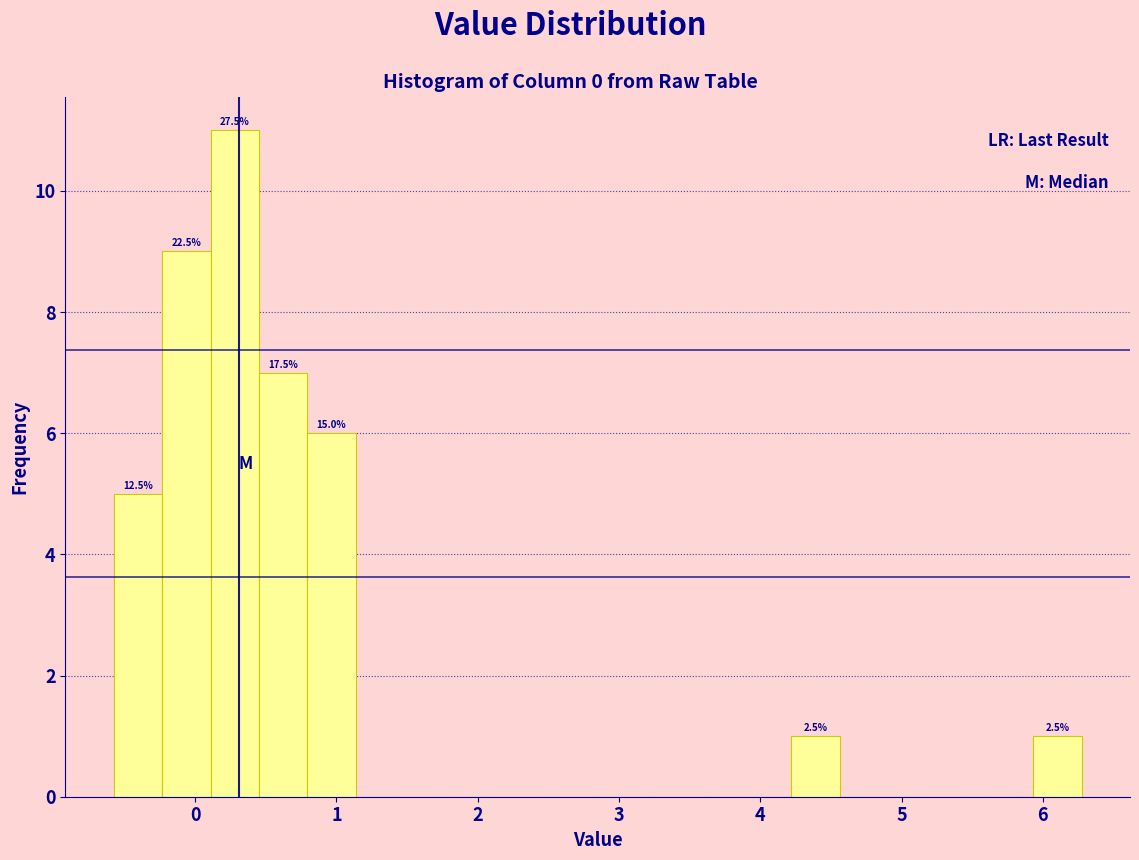

Read against the x-axis, roughly where is the centre of the tallest bar?

0.3